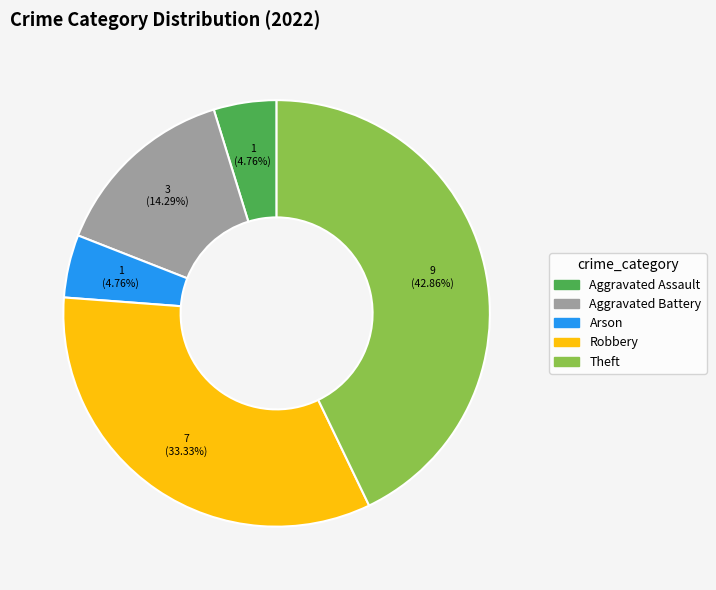

Which slice is the largest?

Theft